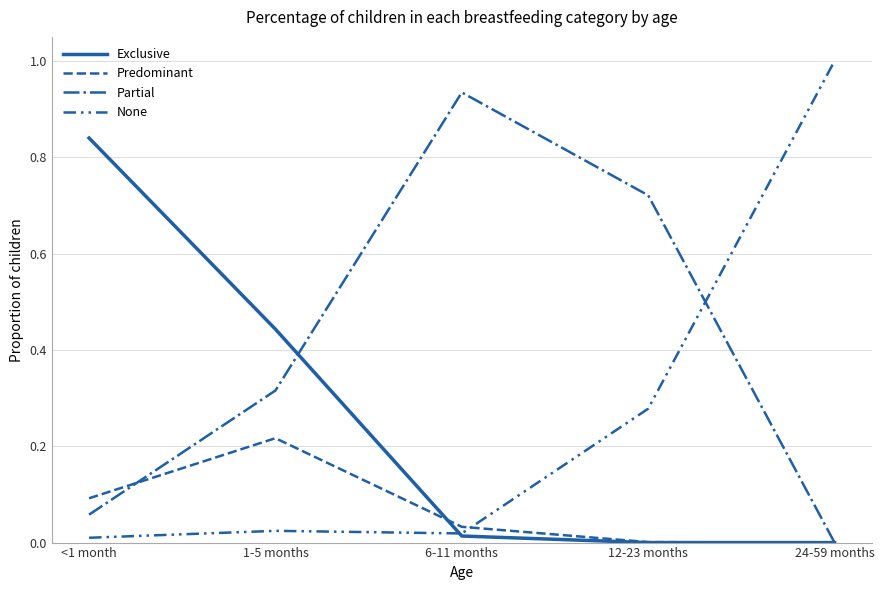

At which category does Partial reach its first local peak?

6-11 months